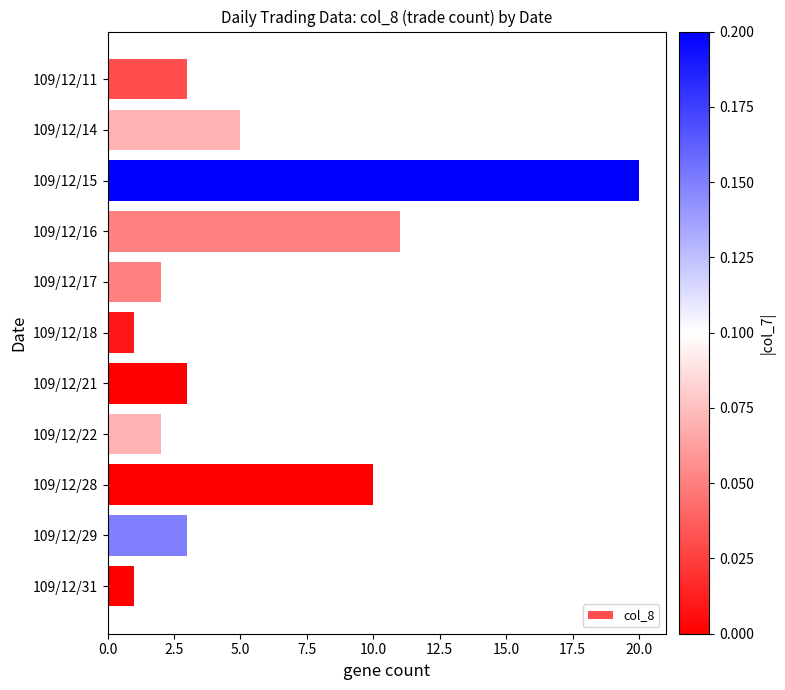

How many series are shown in this chart?

1